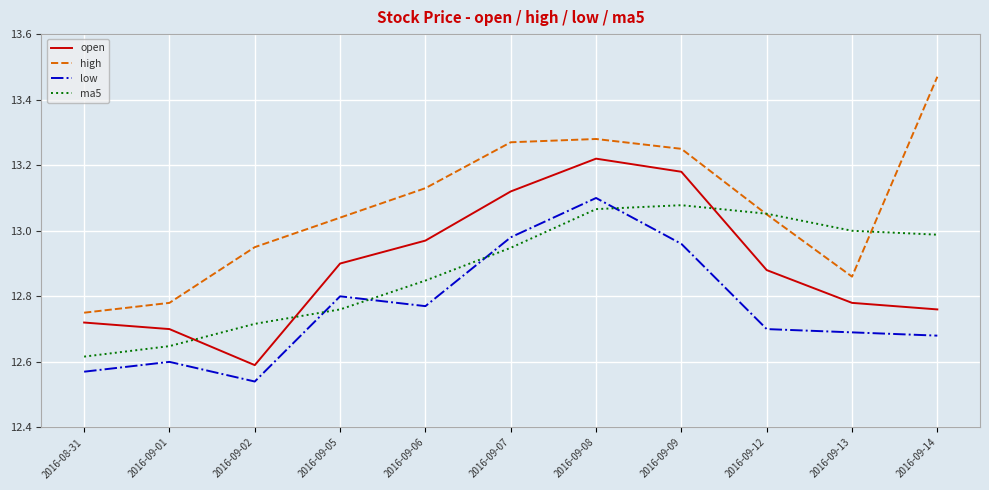

What are all the series names shown in the legend?

open, high, low, ma5